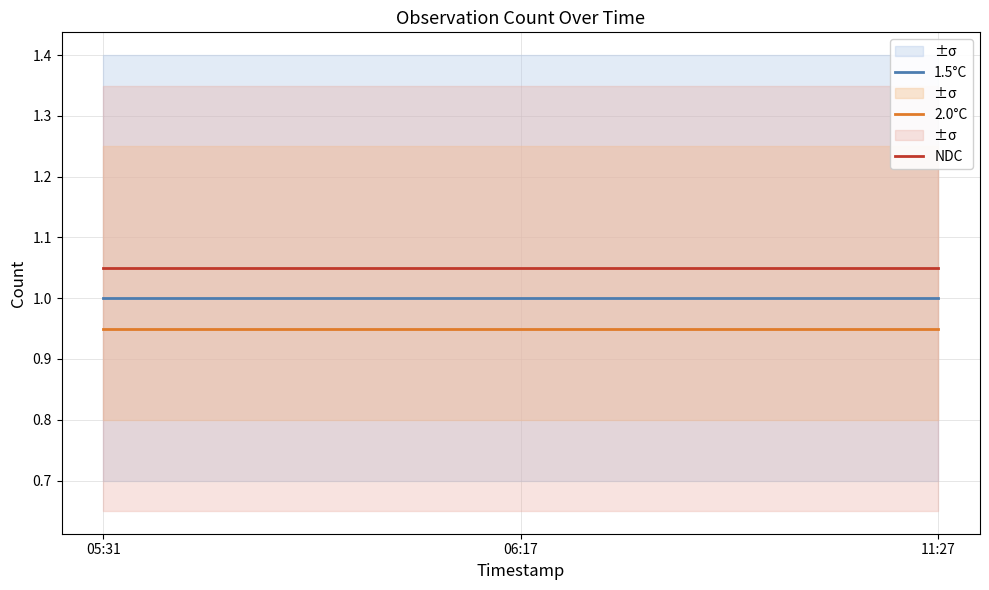

At 11:27, list the series in order from smallest to largest.

2.0°C, 1.5°C, NDC